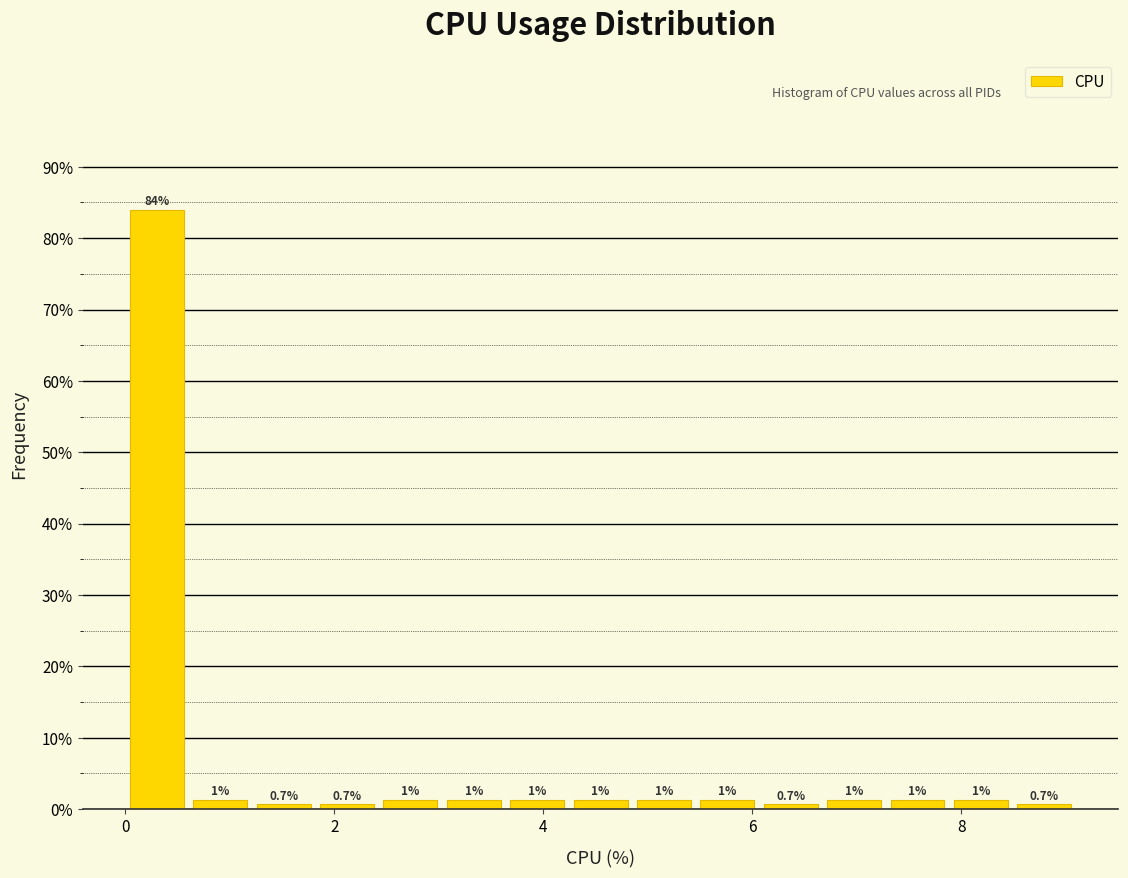

Read against the x-axis, roughly where is the centre of the tallest bar?

0.4